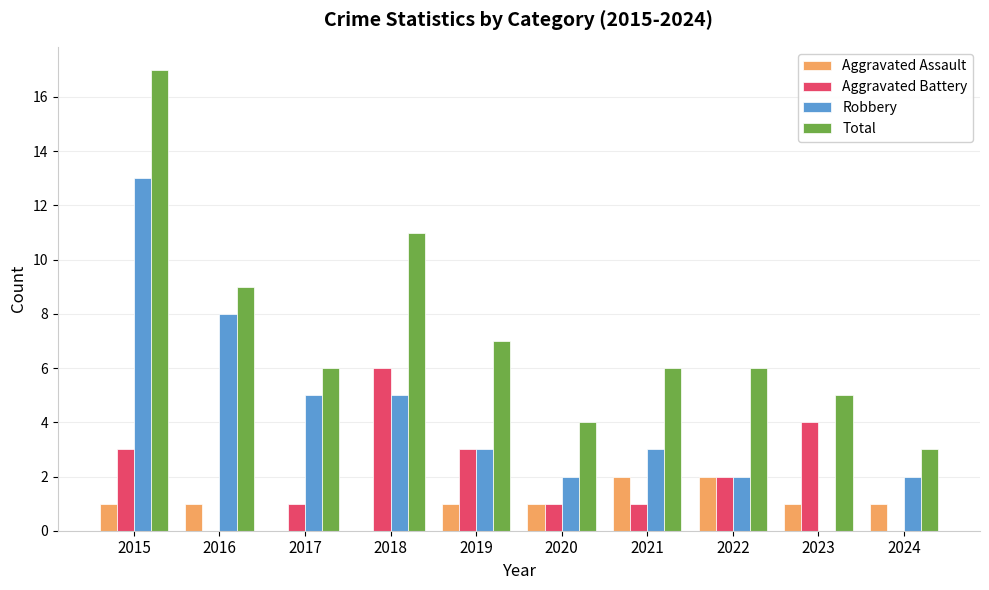

Which series has the widest spread of values?

Total